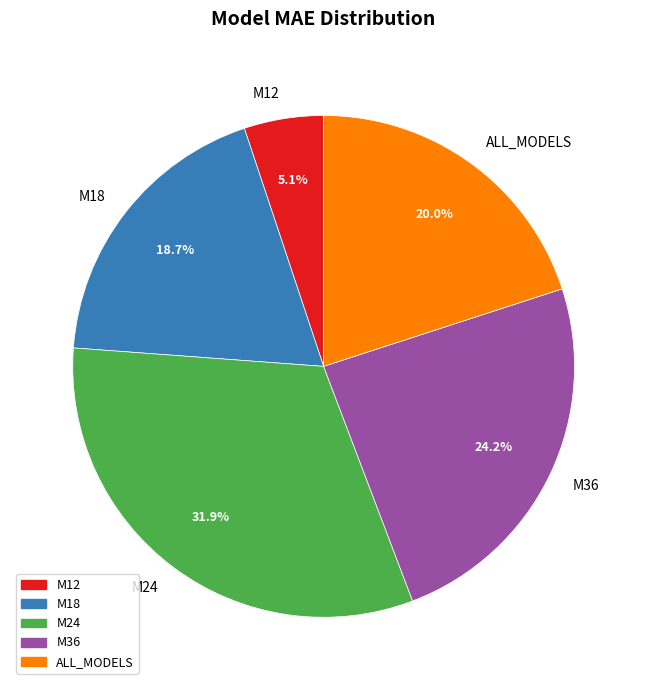

To the nearest percent, what percentage of the pie is ALL_MODELS?

20%